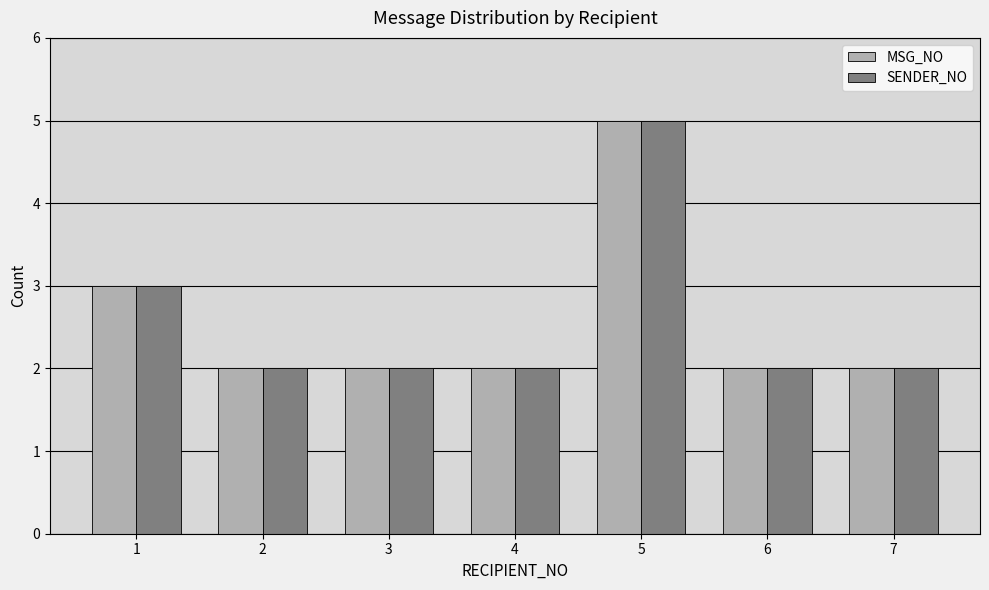

Reading left to right, what are all the values shown in this chart?

MSG_NO: 3	2	2	2	5	2	2
SENDER_NO: 3	2	2	2	5	2	2